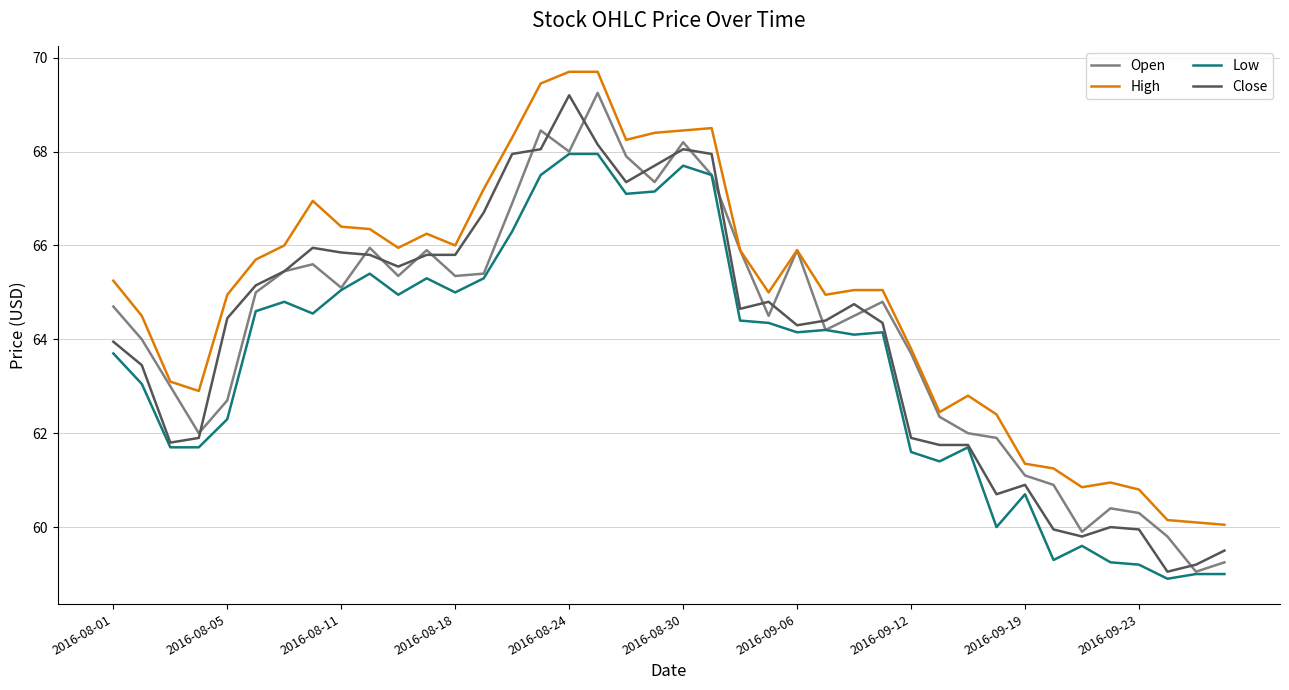

True or false: Low and High cross at least once.

False